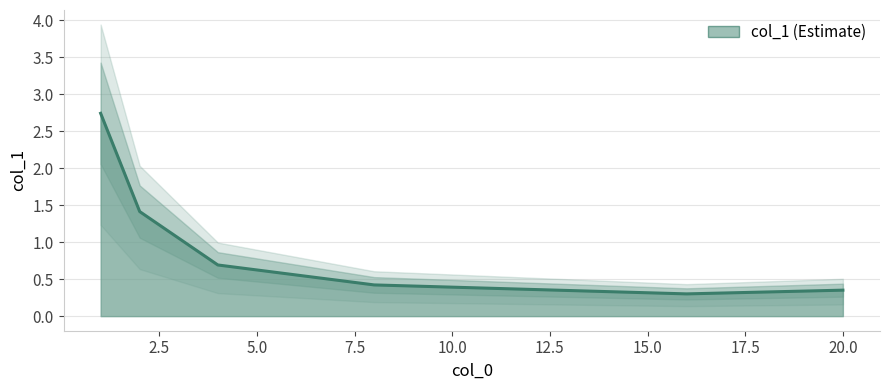

How many lines are shown in the chart?

1